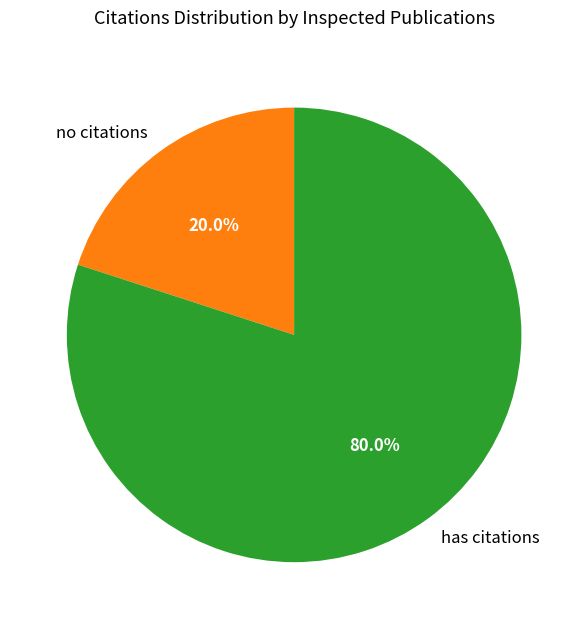

Between no citations and has citations, which is larger?

has citations